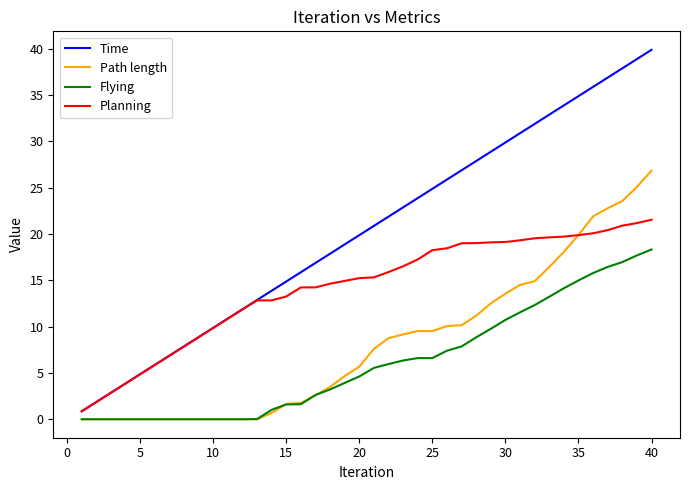

Which series has the largest total across all categories?

Time